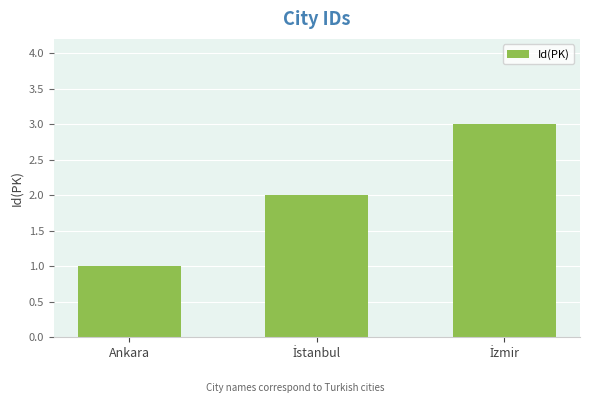

Which category has the lowest value across all series?

Ankara